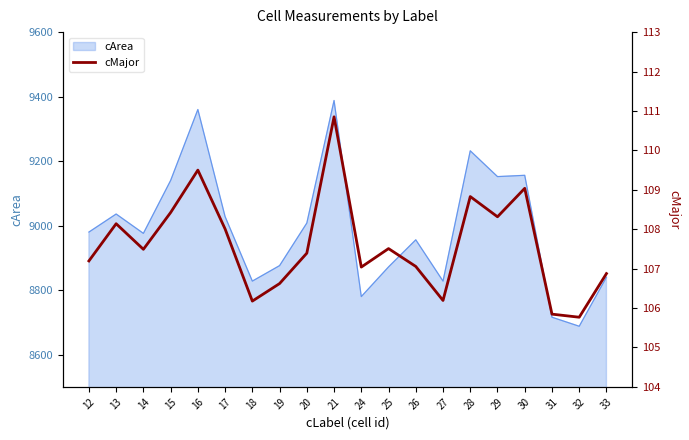

The chart shows a value of 62.3 at 18. True or false?

False